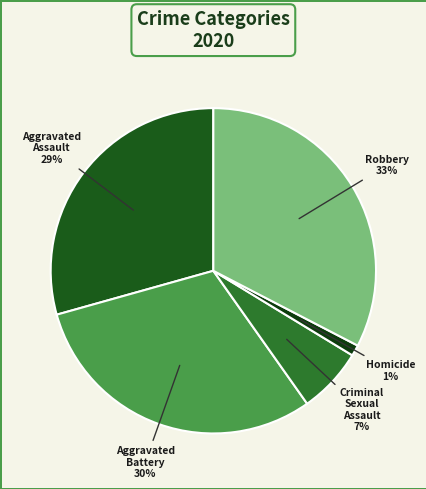

How many segments does this pie chart have?

5